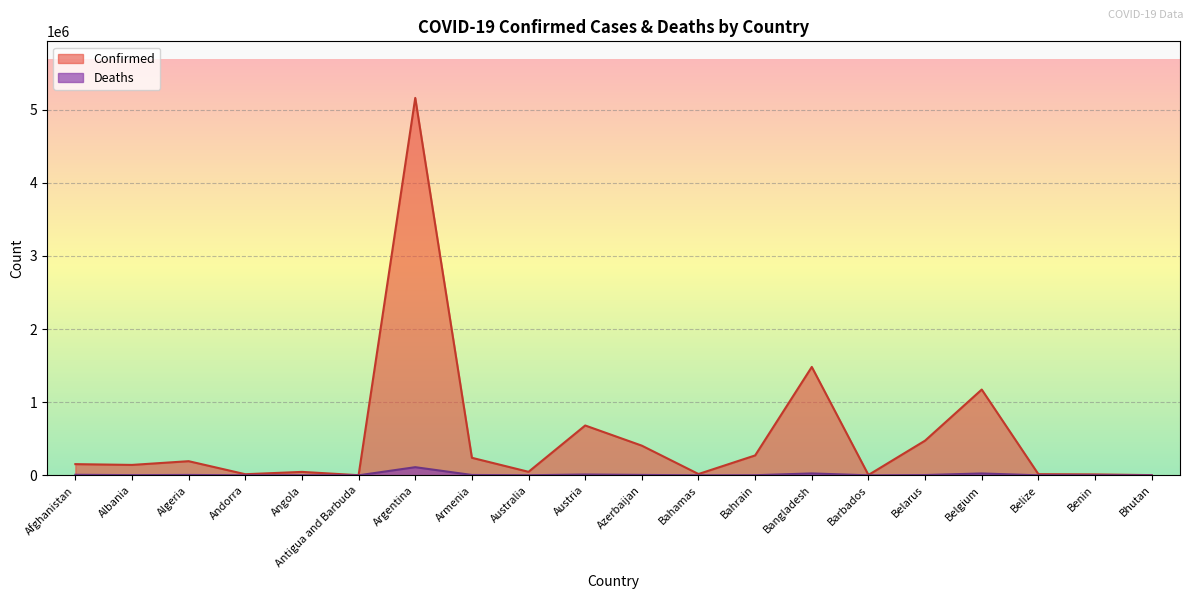

What is the minimum value shown in the chart?

3